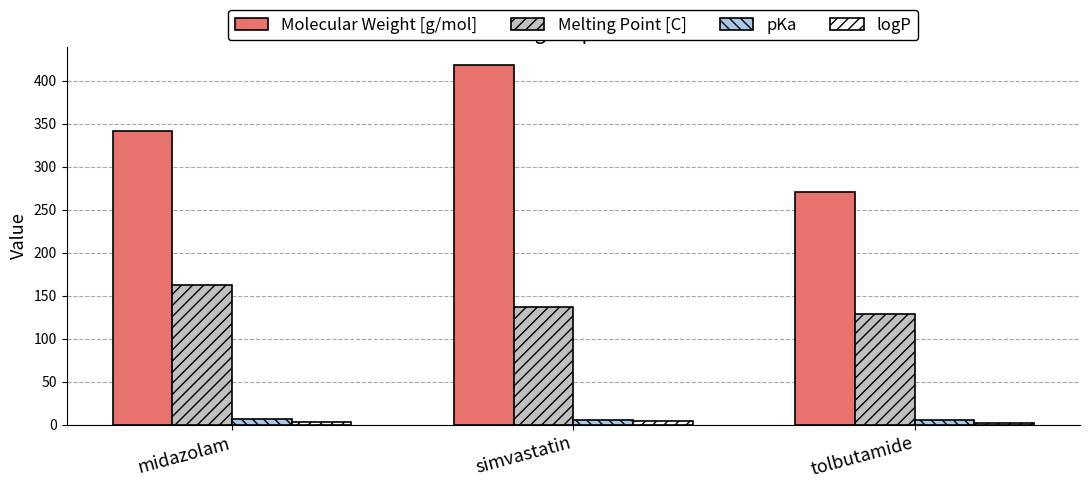

What are all the series names shown in the legend?

Molecular Weight [g/mol], Melting Point [C], pKa, logP